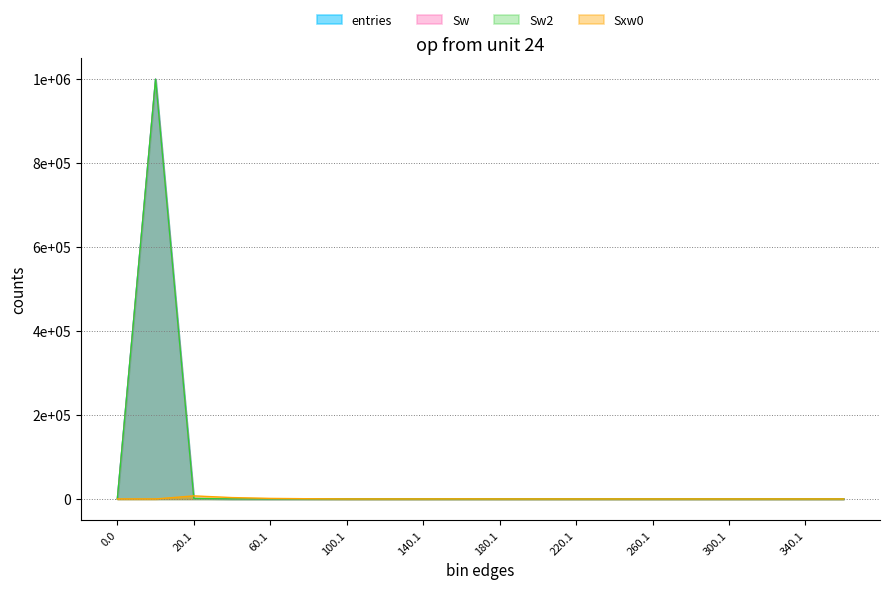

Reading left to right, list all the values displayed in this chart.

entries: 0	998827	1017	119	28	8	0	0	0	1	0	0	0	0	0	0	0	0	0	0
Sw: 0	998827	1017	119	28	8	0	0	0	1	0	0	0	0	0	0	0	0	0	0
Sw2: 0	998827	1017	119	28	8	0	0	0	1	0	0	0	0	0	0	0	0	0	0
Sxw0: 0	0	7293	3271	1339	523	0	0	0	141	0	0	0	0	0	0	0	0	0	0